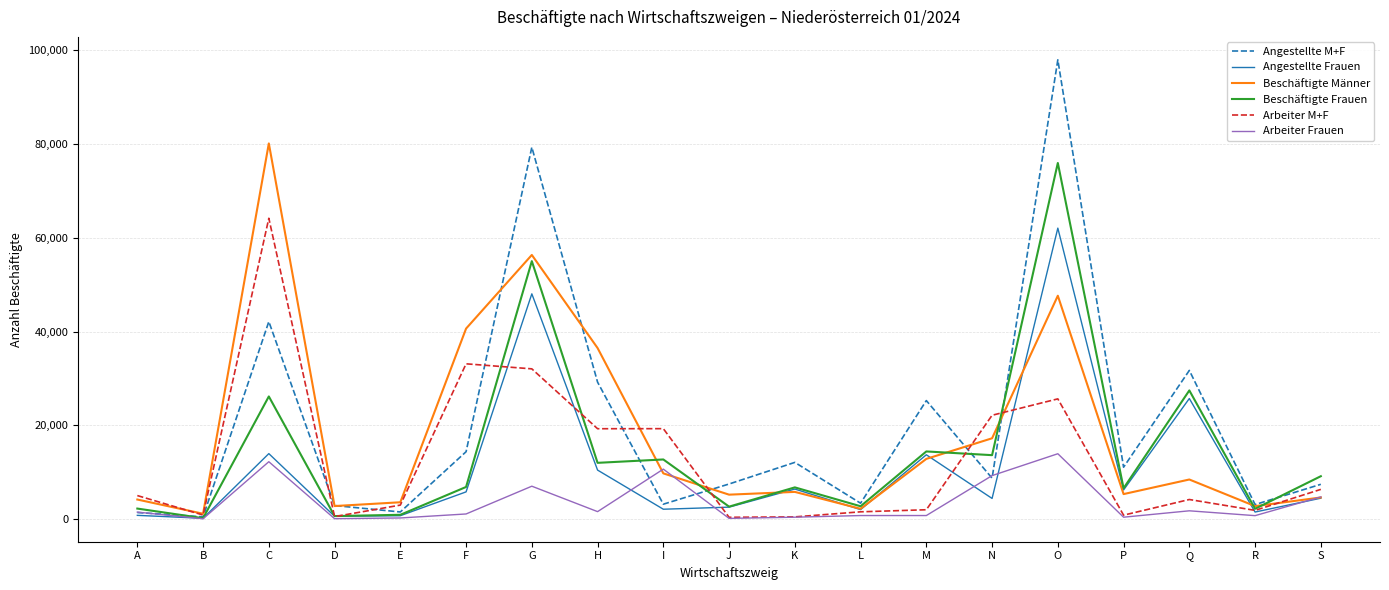

What are all the series names shown in the legend?

Angestellte M+F, Angestellte Frauen, Beschäftigte Männer, Beschäftigte Frauen, Arbeiter M+F, Arbeiter Frauen